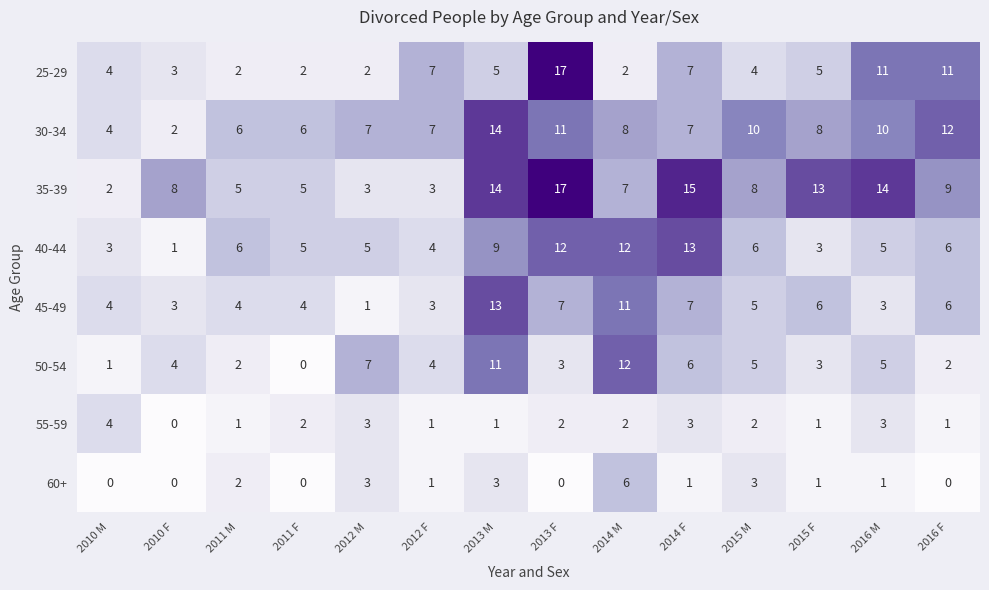

Between 2010 F and 2015 M, which series saw the biggest shift?

30-34